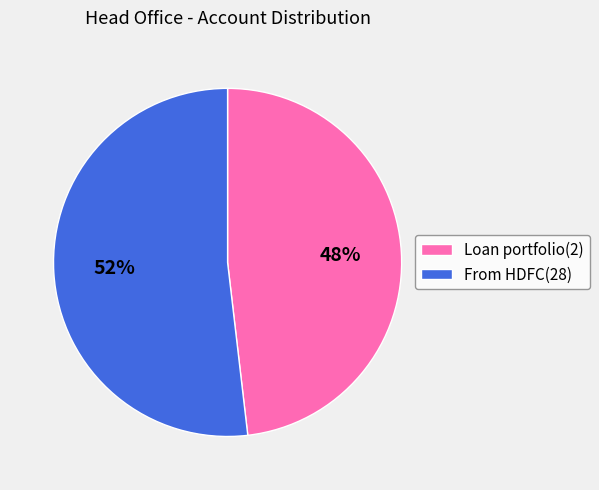

Which slice represents more than half of the pie?

From HDFC(28)